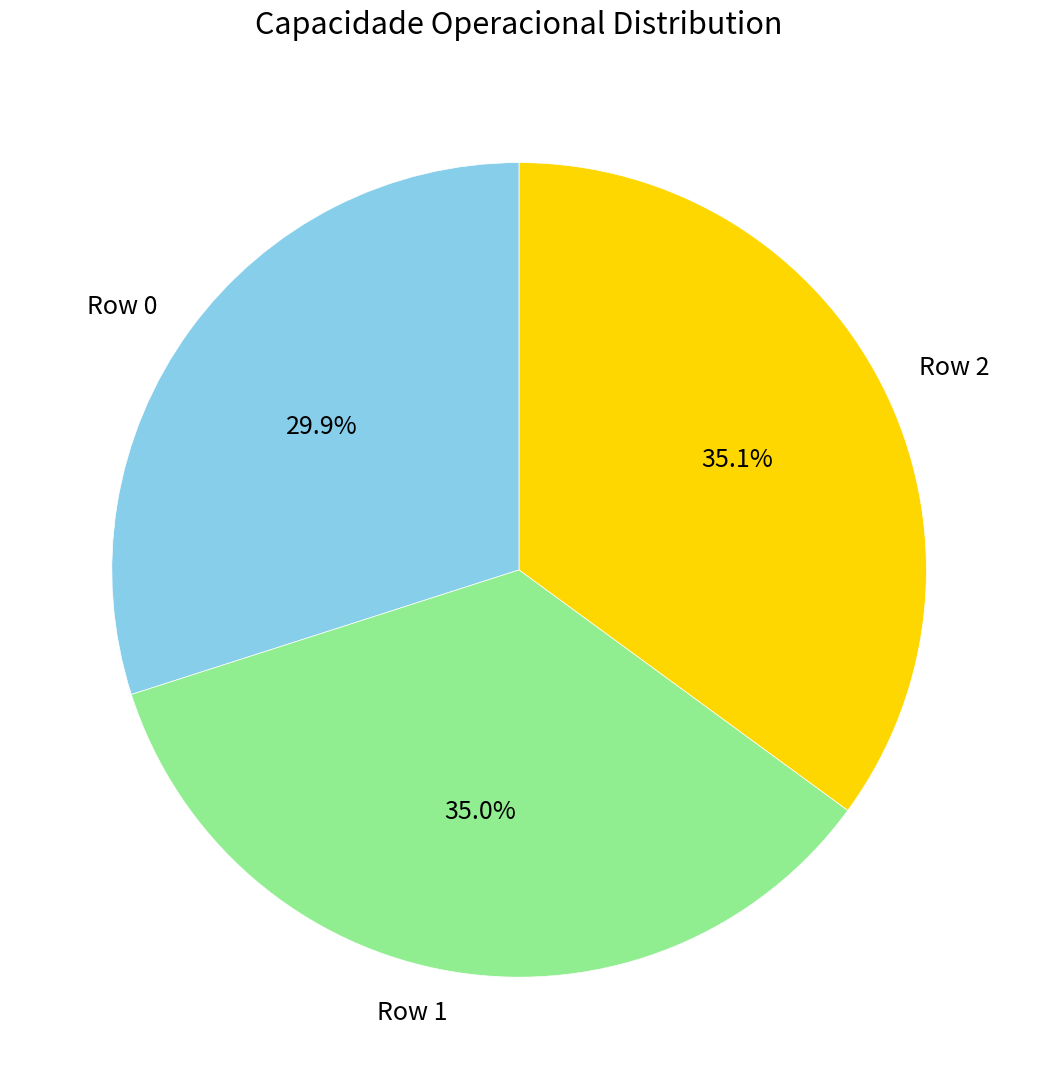

What percentage is the Row 1 slice, to the nearest percent?

35%